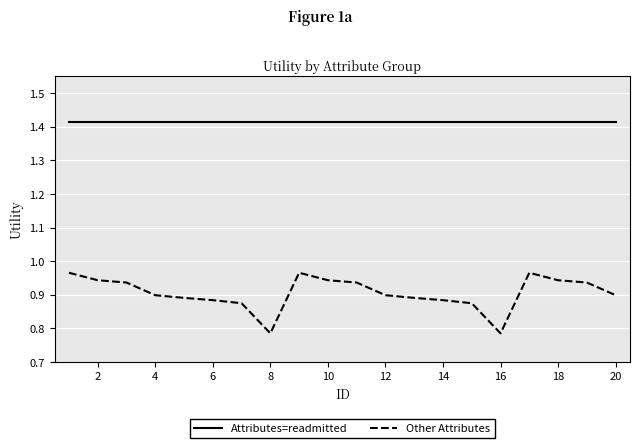

Which series has the largest total across all categories?

Attributes=readmitted